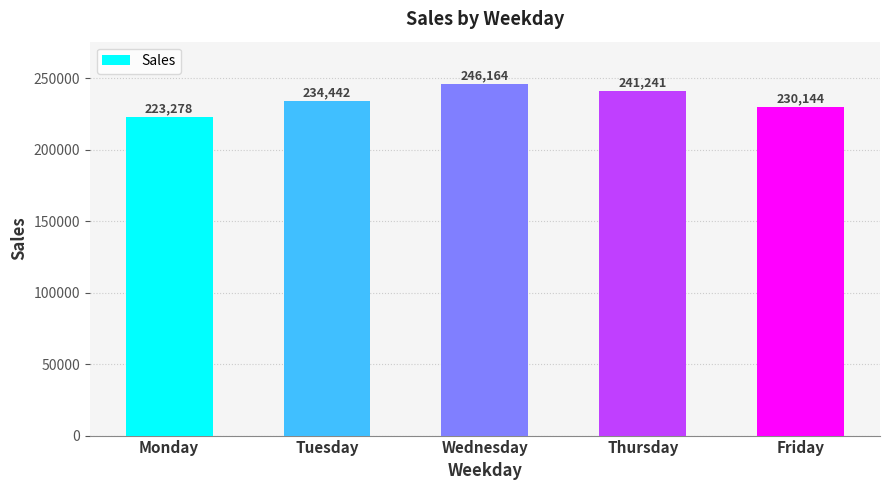

What is the minimum value shown in the chart?

223278.0